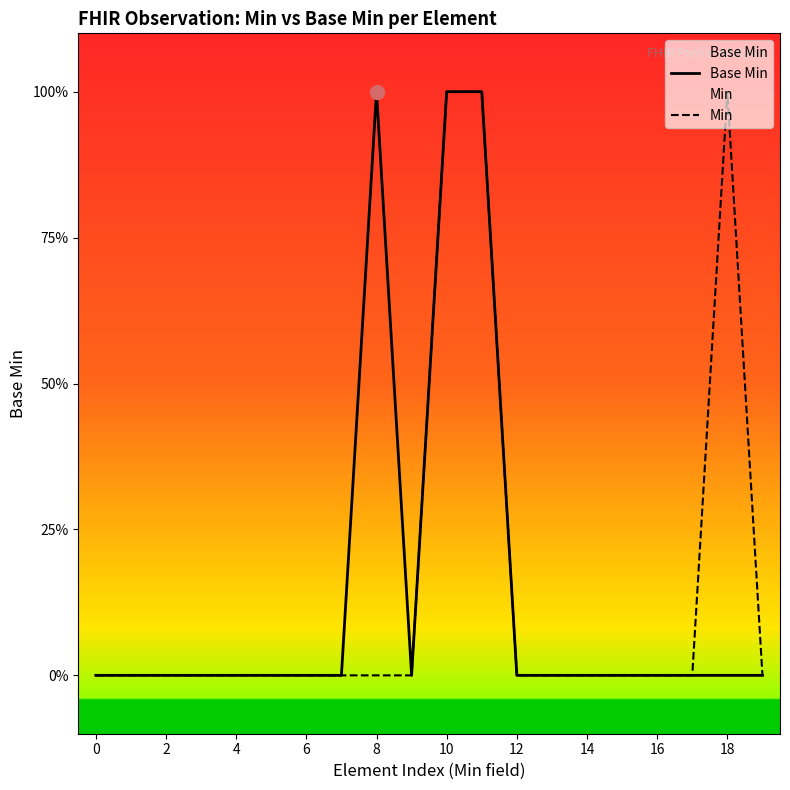

How many categories are shown in the chart?

20